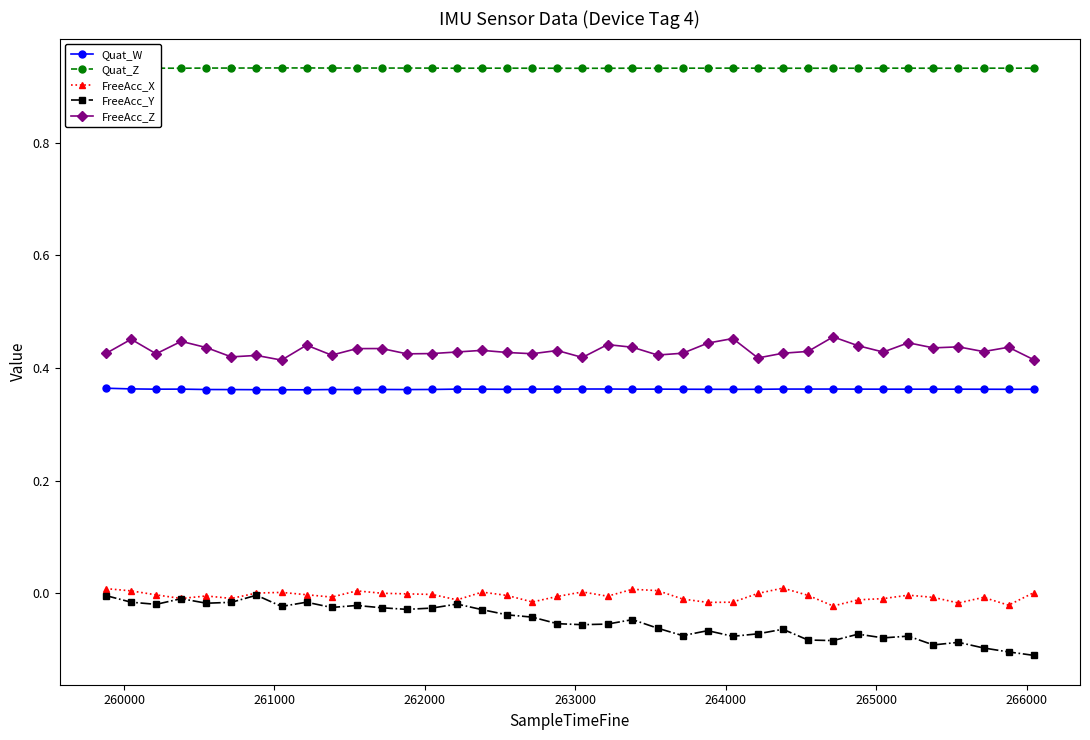

True or false: FreeAcc_Y and Quat_W intersect in this chart.

False